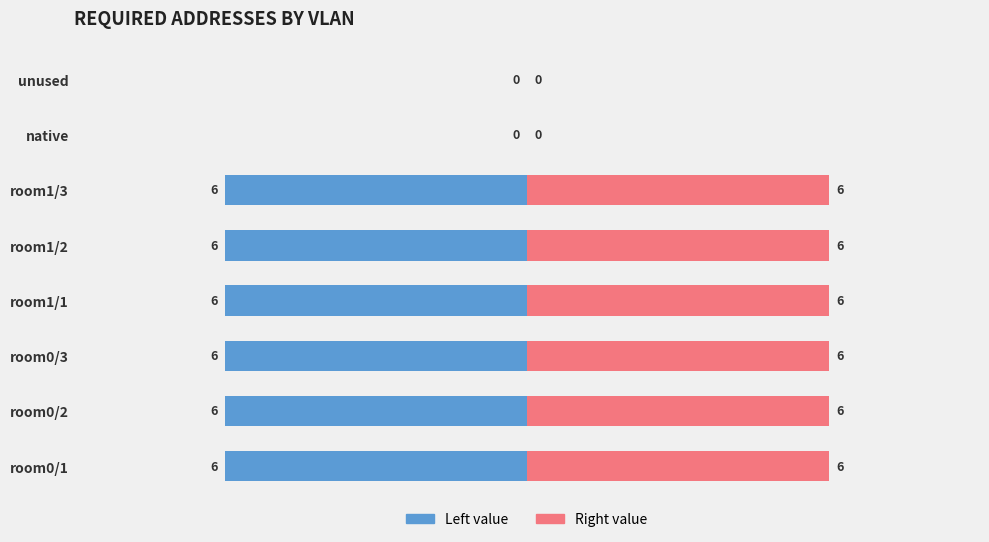

Which series has the largest total across all categories?

Right (pink)